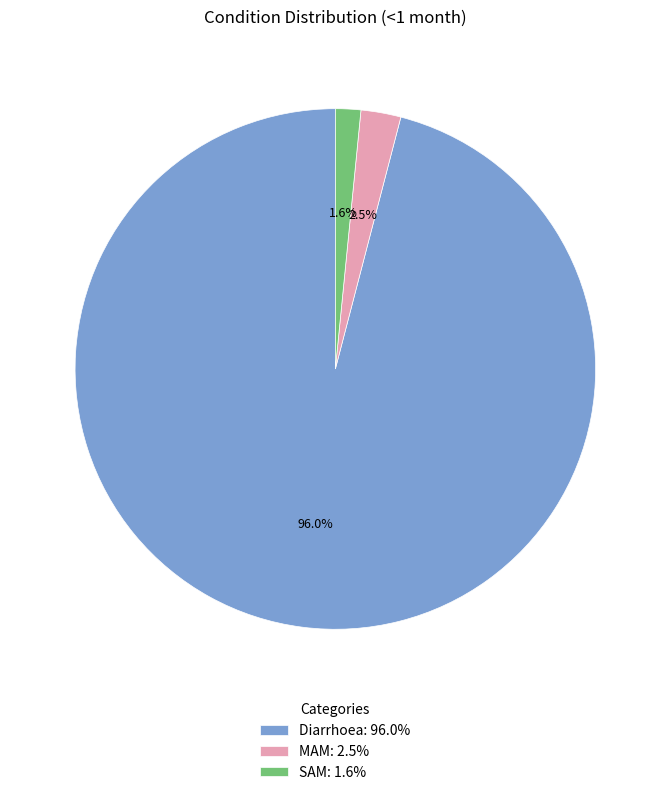

How many segments does this pie chart have?

3